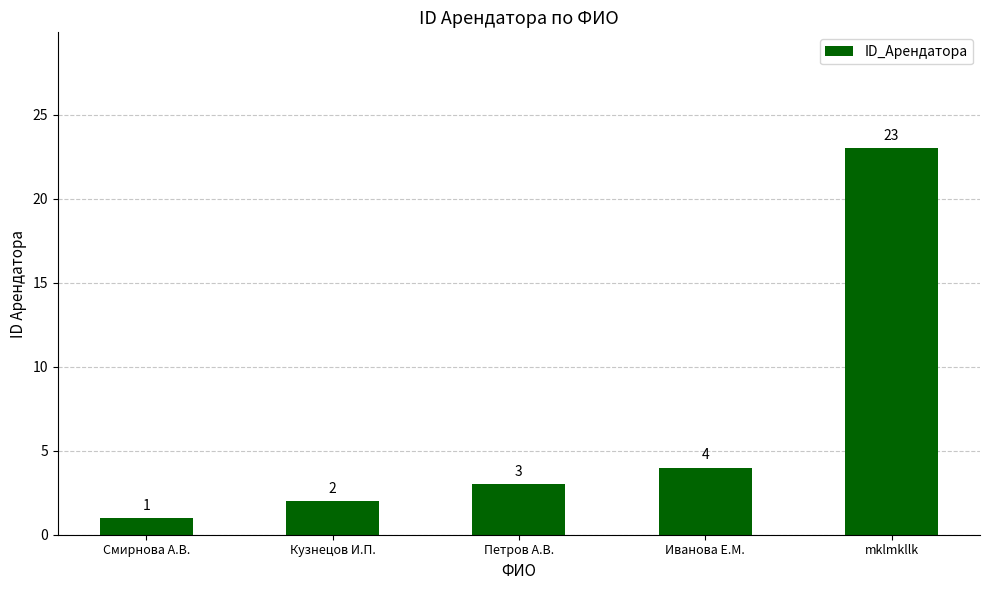

What is the difference between the second highest and minimum values?

3